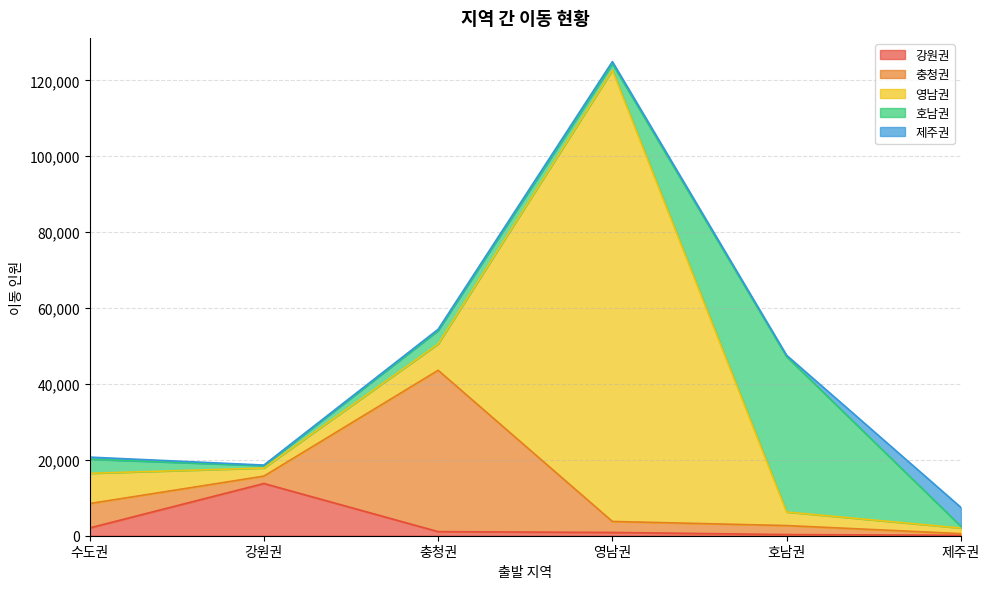

At how many categories does at least one series exceed 38936?

3